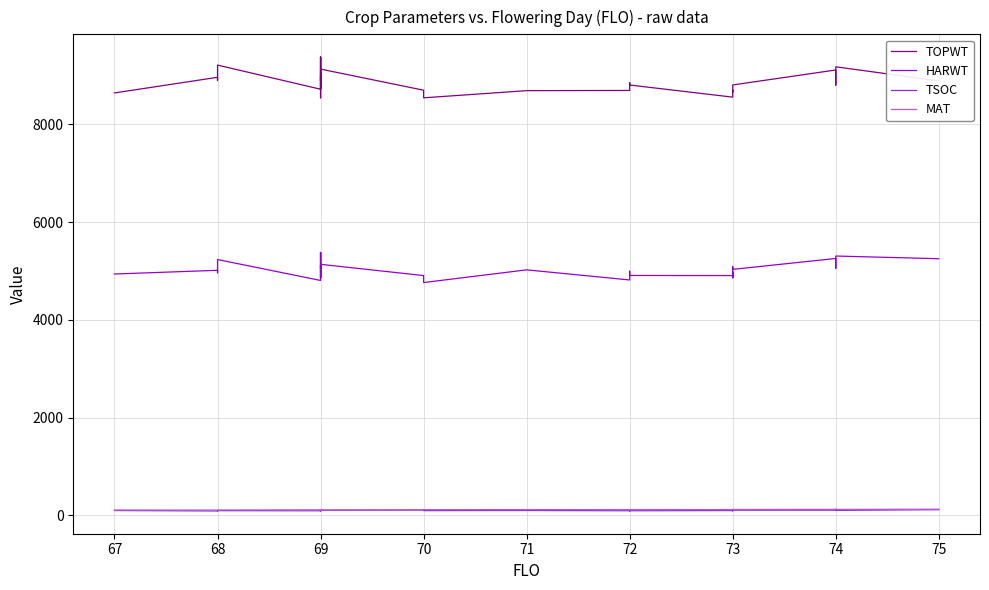

True or false: TSOC has a value of 31 at 69.

False